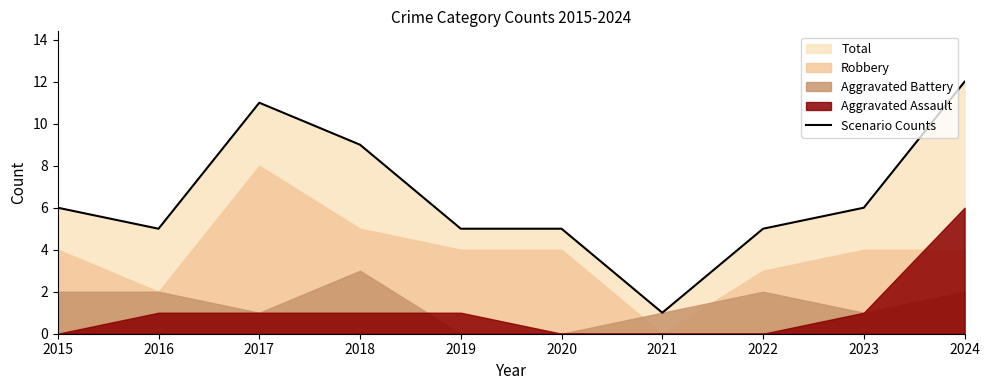

Is it true that Scenario Counts equals 5 at 2020?

True